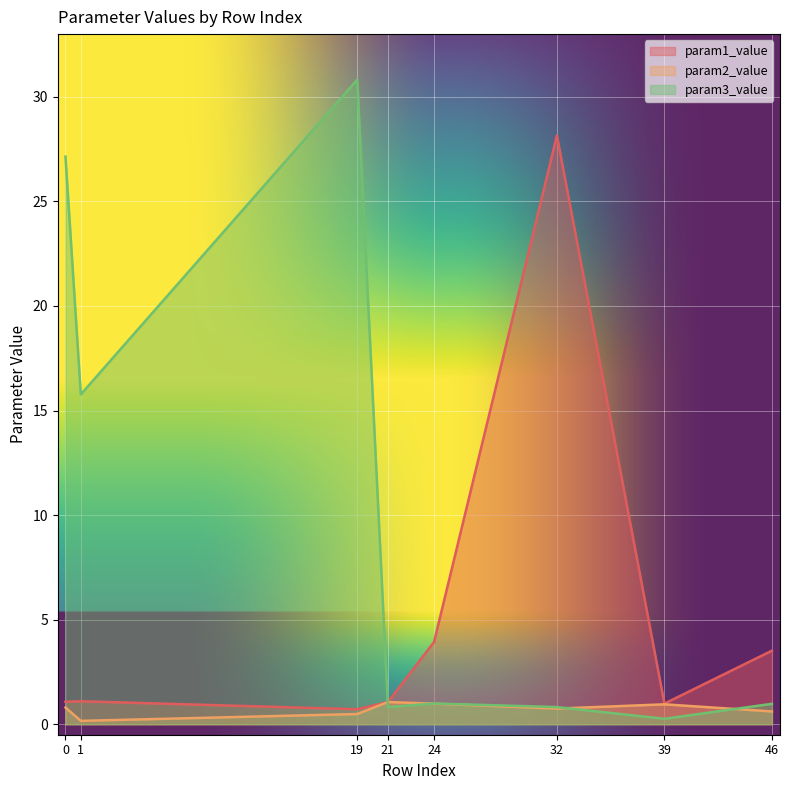

True or false: param3_value and param1_value intersect in this chart.

True